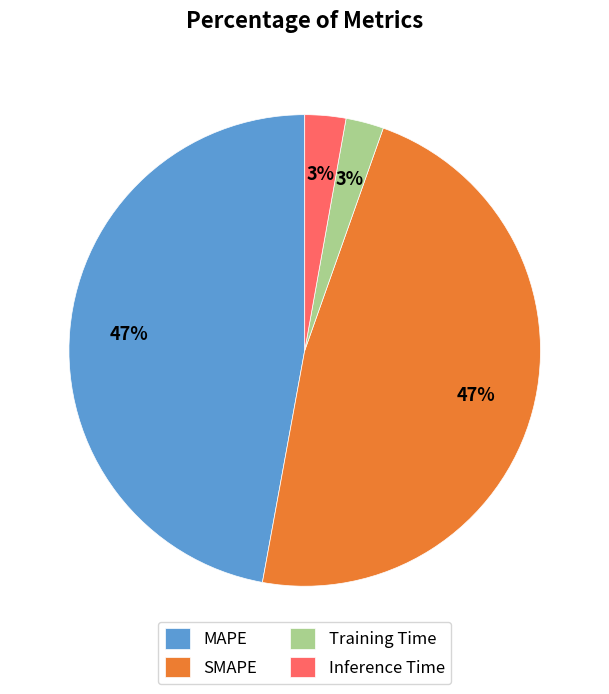

The MAPE slice represents 41% of the pie. True or false?

False